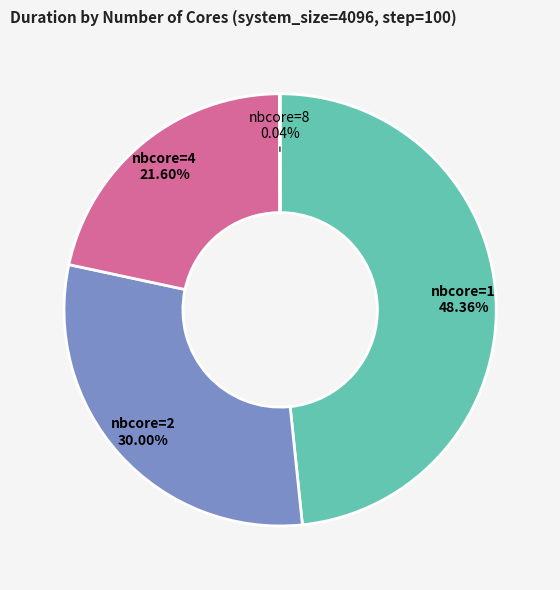

Which category has the biggest portion of the pie?

nbcore=1